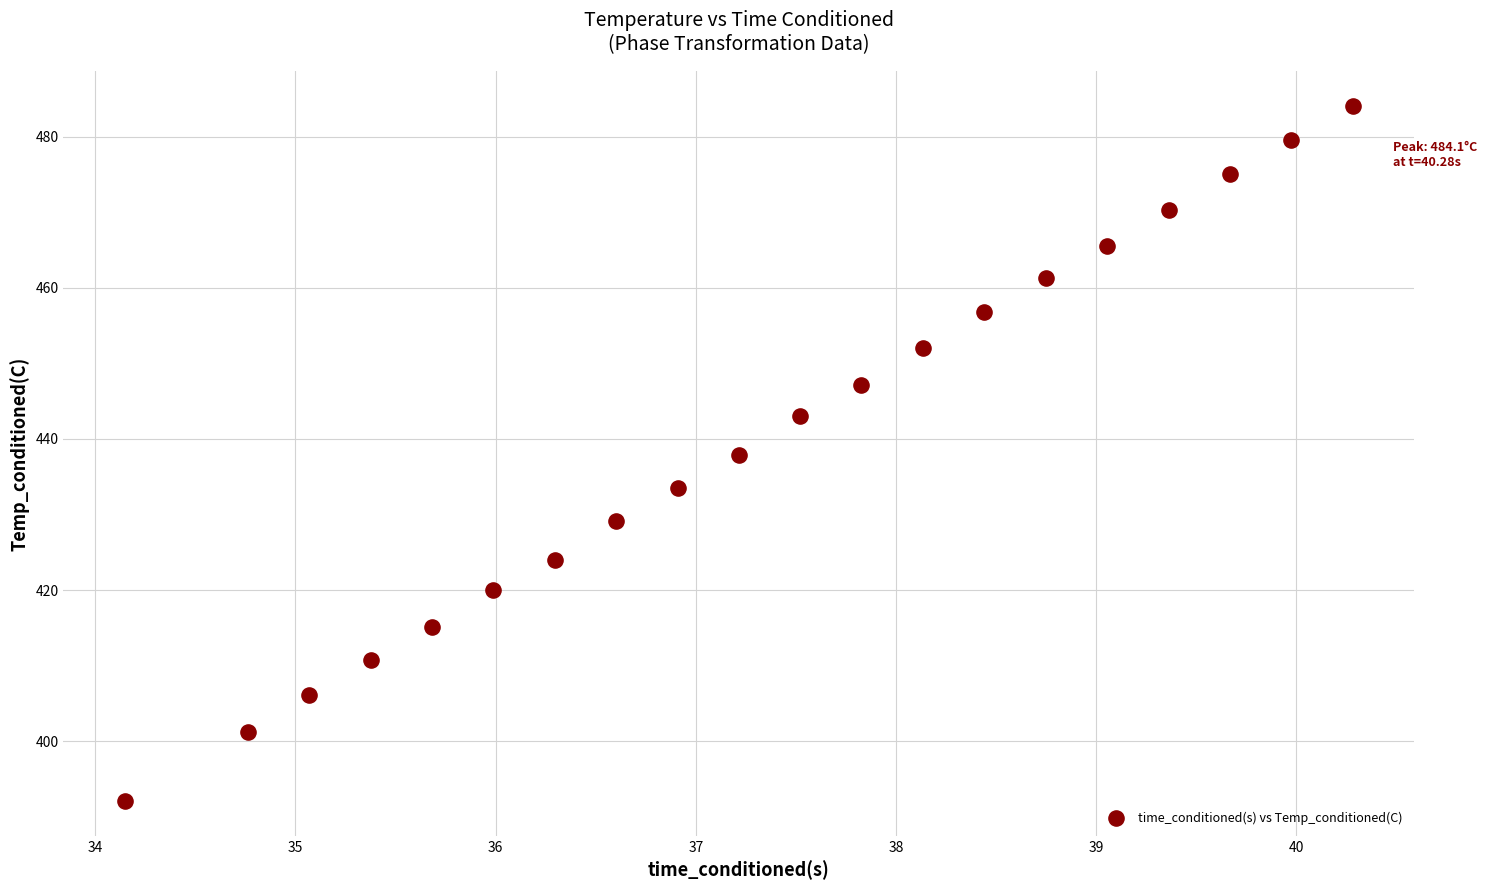

What is the range of X values (max minus min)?

6.1